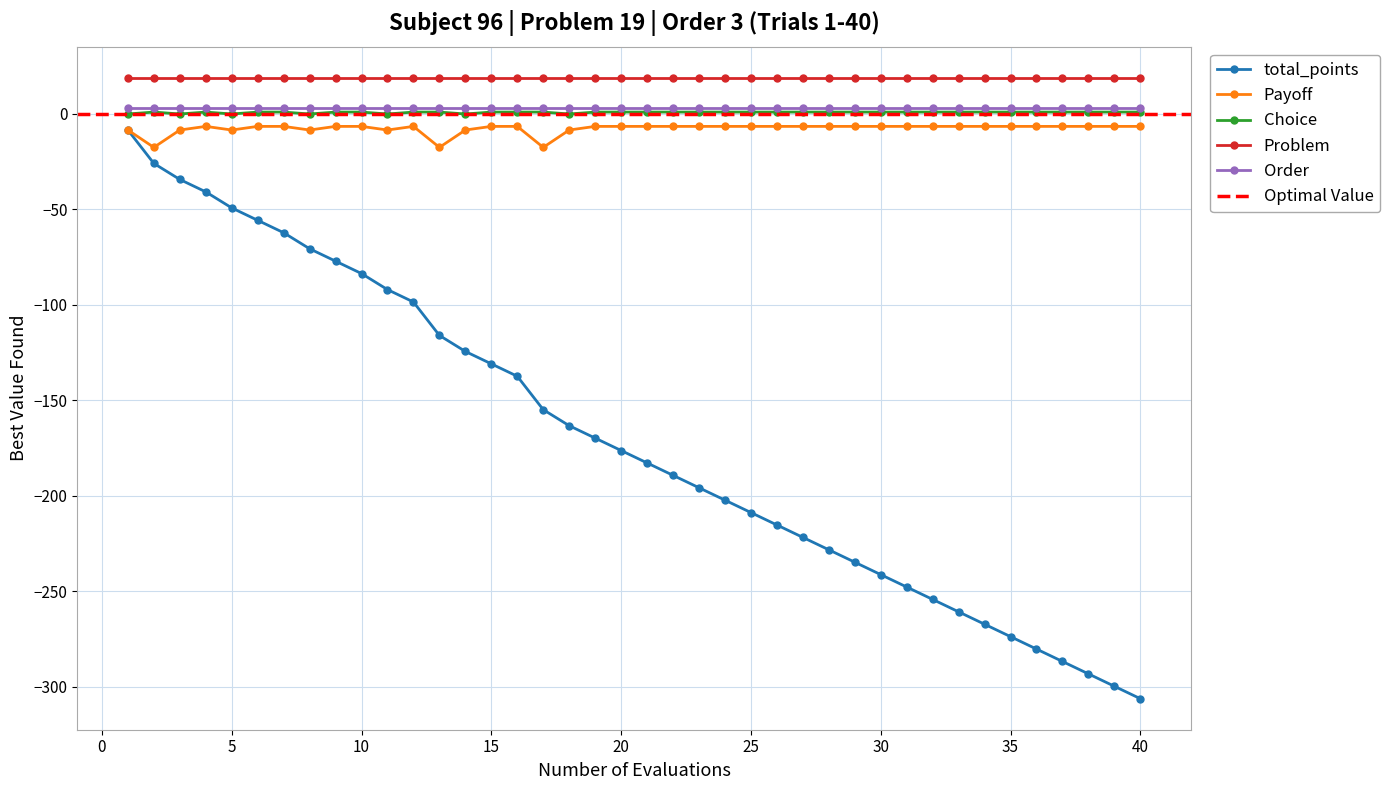

What is the value of the Payoff point at the 1st from the left?

-8.4